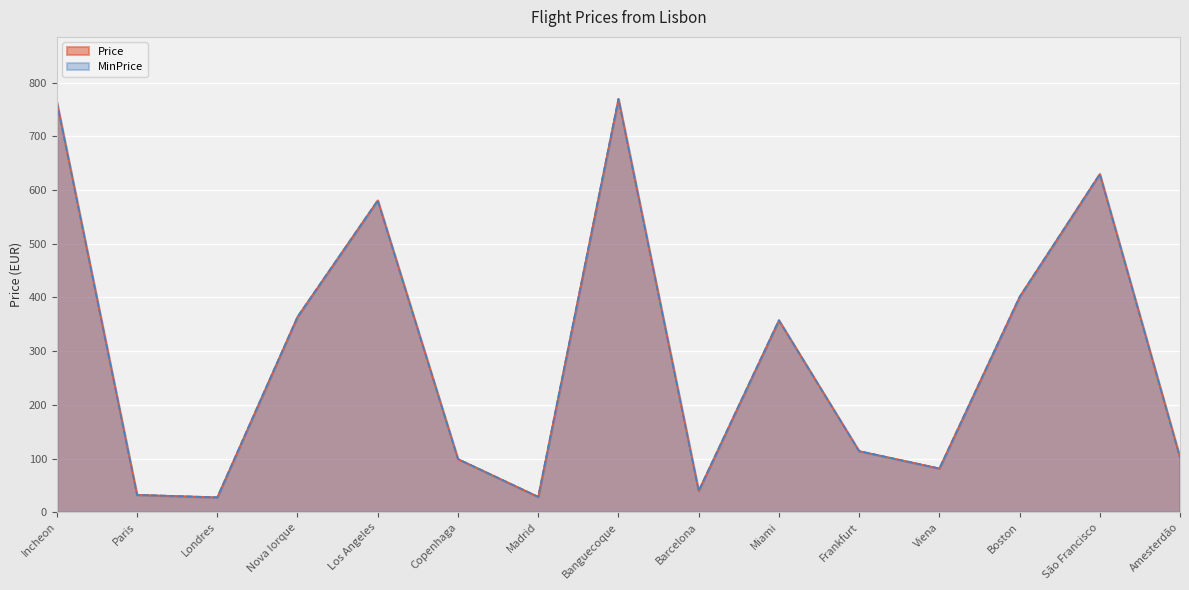

How many series are shown in this chart?

2